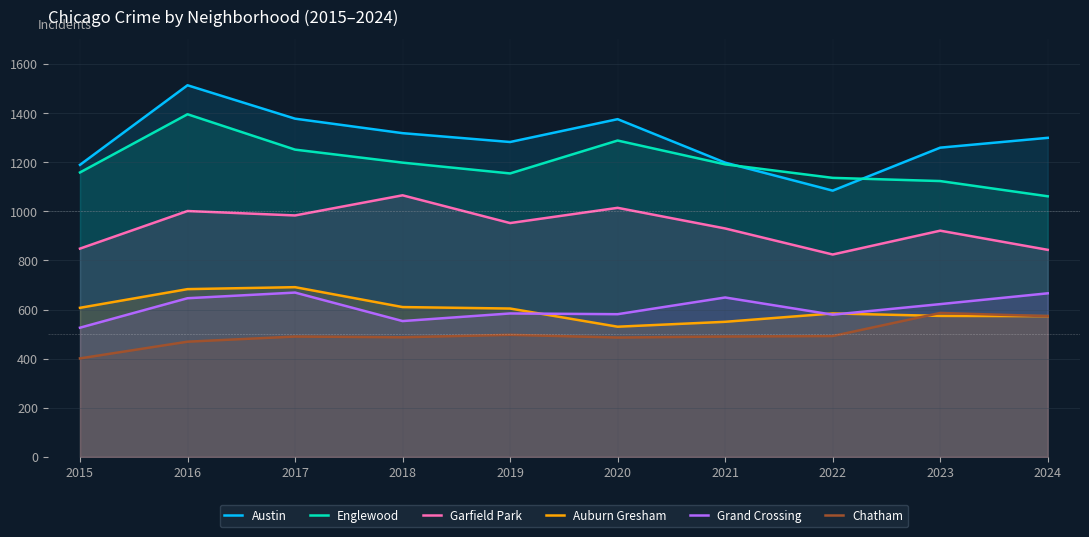

Which series has the largest total across all categories?

Austin